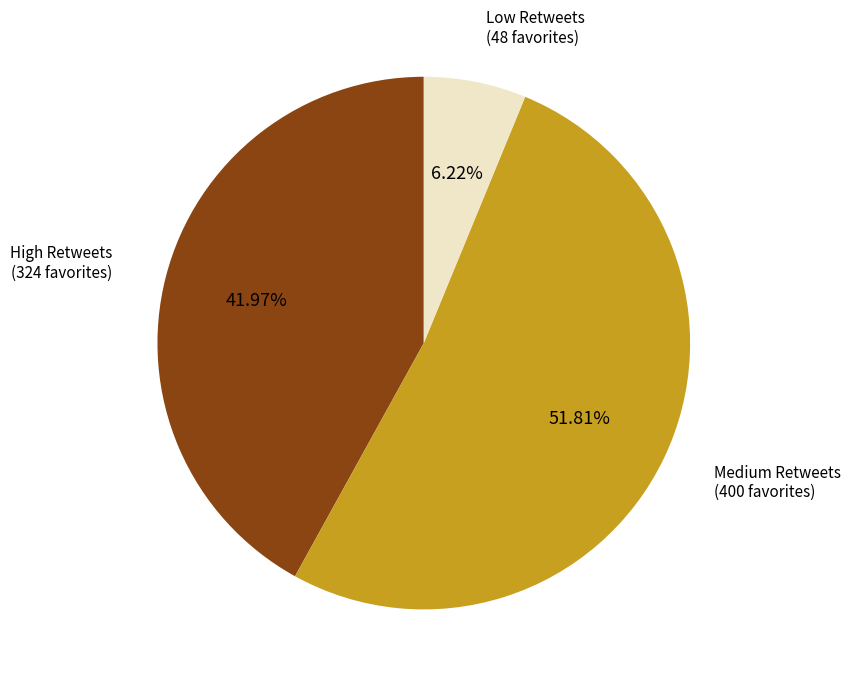

Is there a majority slice in this chart?

Yes